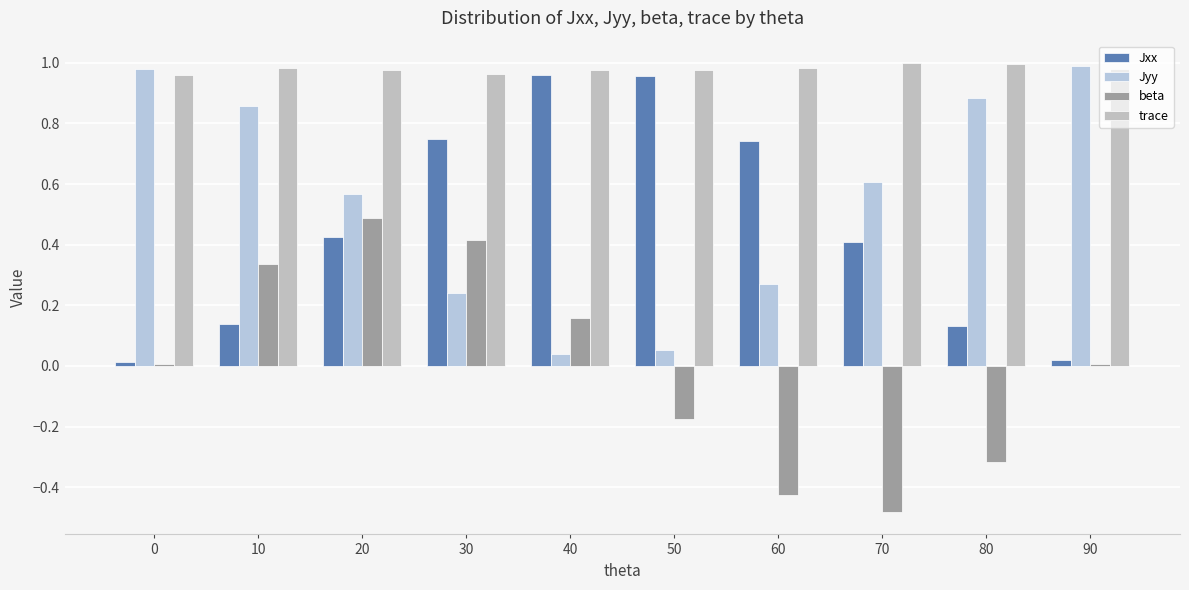

What is the difference between the second highest and second lowest values in the beta series?

0.8